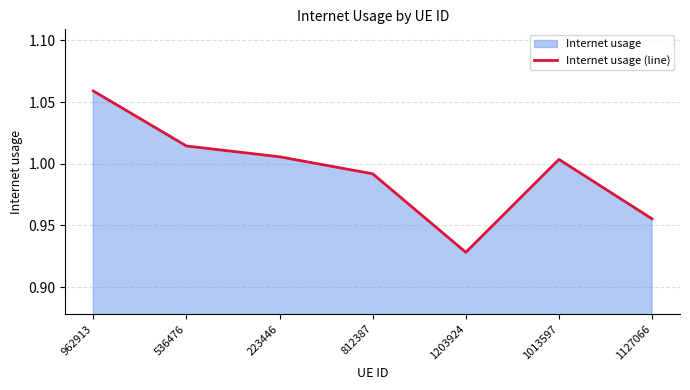

How many interior local valleys (lower than both neighbors) does the data have?

1